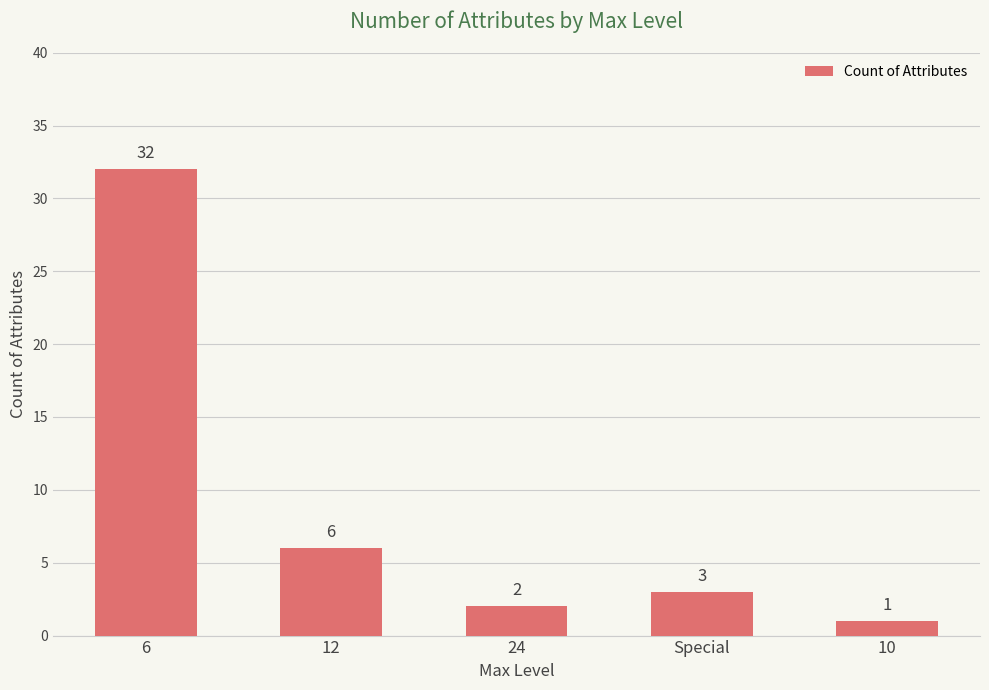

What is the value of the 4th bar from the left?

3